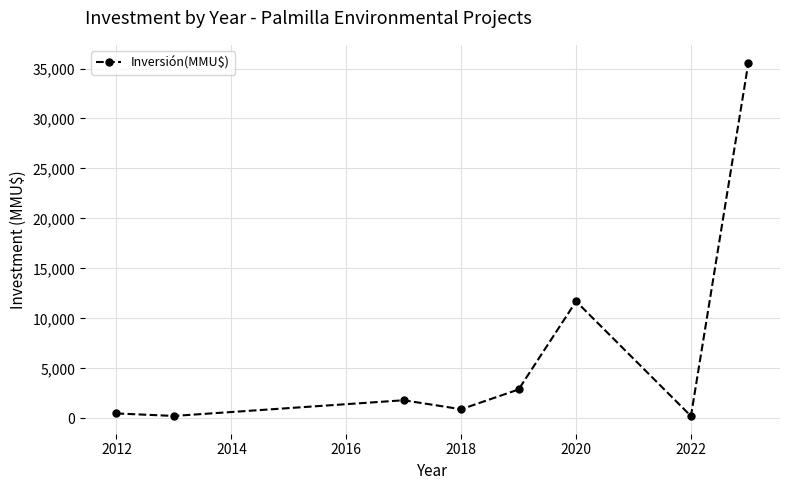

What is the greatest value displayed?

35600